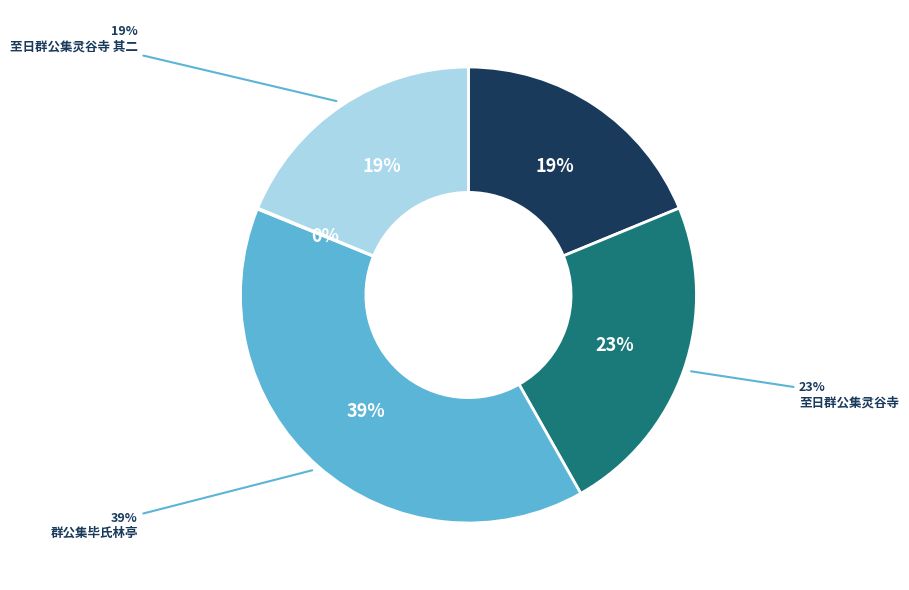

To the nearest percent, what is the combined percentage of 至日群公集灵谷寺 其一 and 至日群公集灵谷寺?

42%